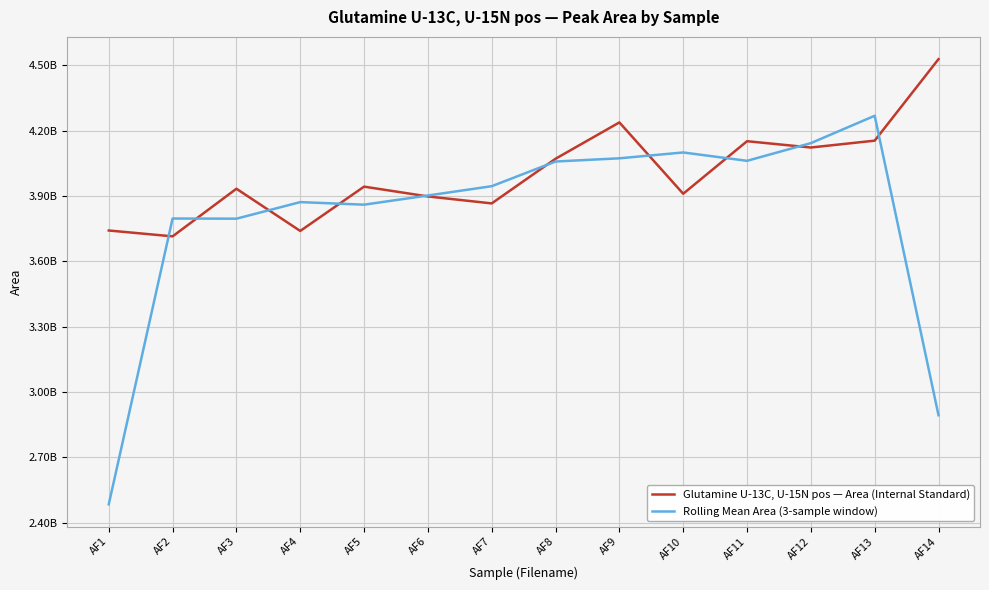

Where do Glutamine U-13C, U-15N pos — Area (Internal Standard) and Rolling Mean Area (3-sample window) first cross each other?

AF1 and AF2